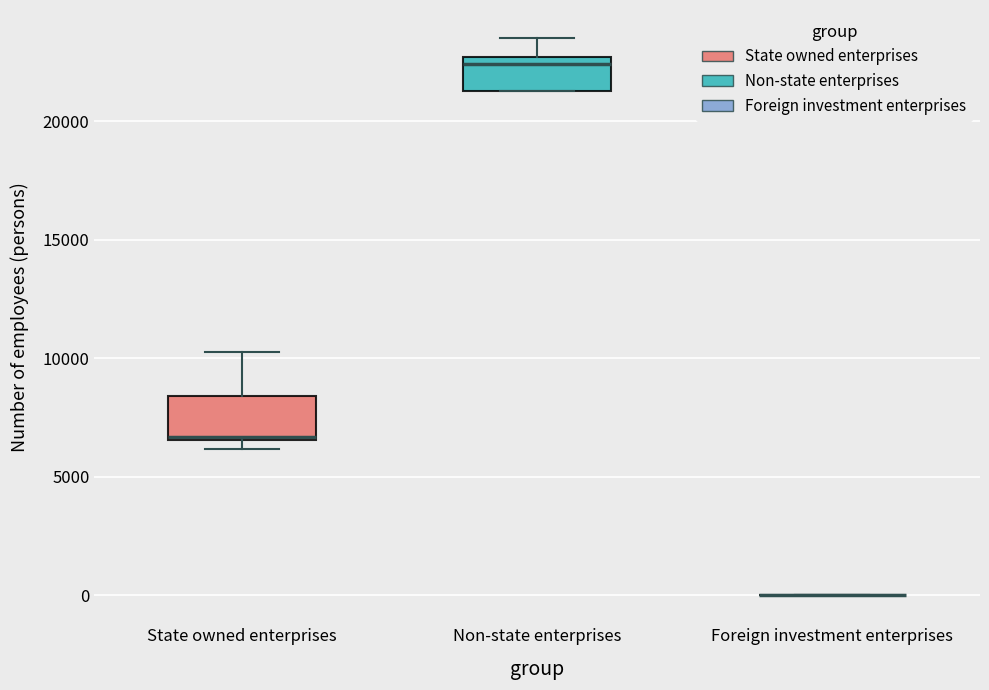

Reading left to right, read every box against the y-axis: the position of its median line, the range the box covers, and the ends of its whiskers. The values are not printed on the chart, so give them approximately, as read against the axis.

State owned enterprises: median 6500, box 6500 to 8500, whiskers 6000 to 10500
Non-state enterprises: median 22500 (just below the box's upper edge), box 21500 to 22500, whiskers 21500 to 23500
Foreign investment enterprises: box collapsed to a line at 0, whiskers 0 to 0